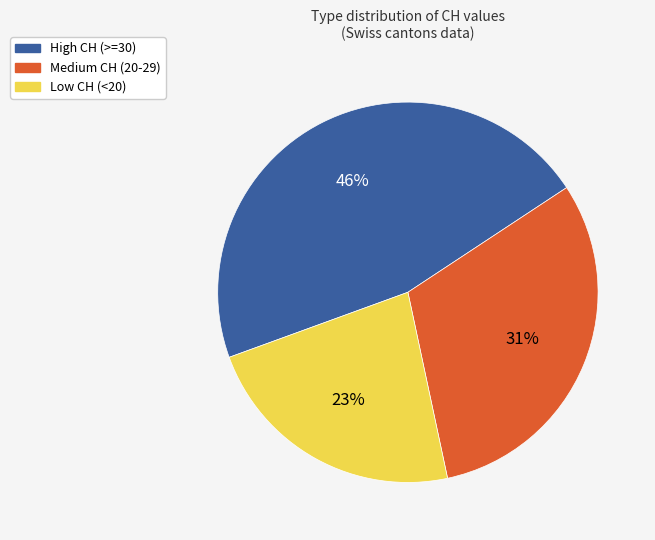

What is the largest slice in the pie chart?

High CH (>=30)